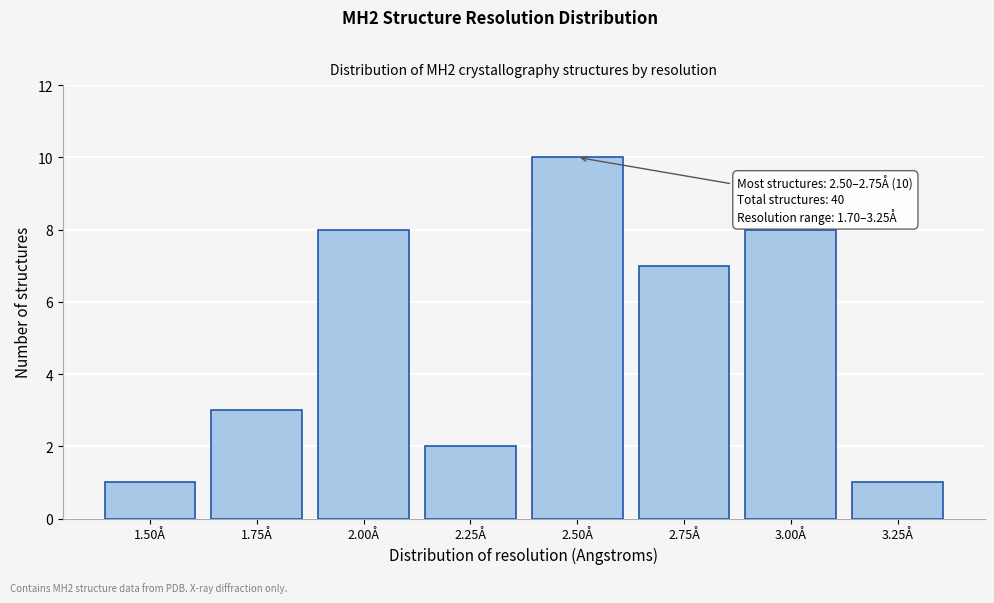

Reading left to right, what are all the values shown in this chart?

1	3	8	2	10	7	8	1